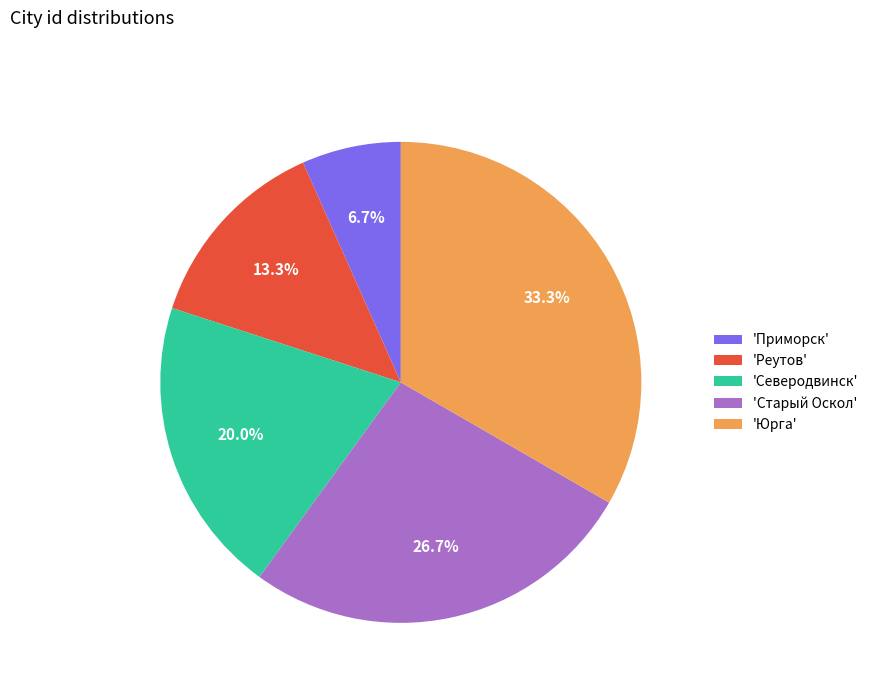

Count the number of slices in the pie.

5